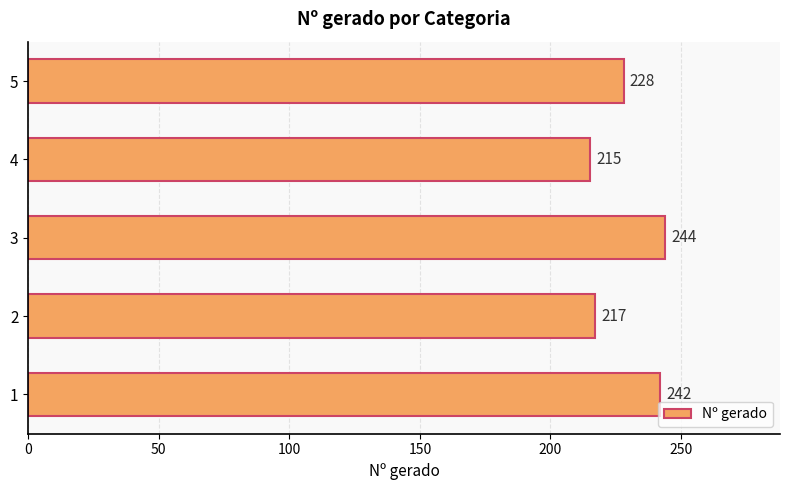

List the labels in order of value, smallest first.

4, 2, 5, 1, 3